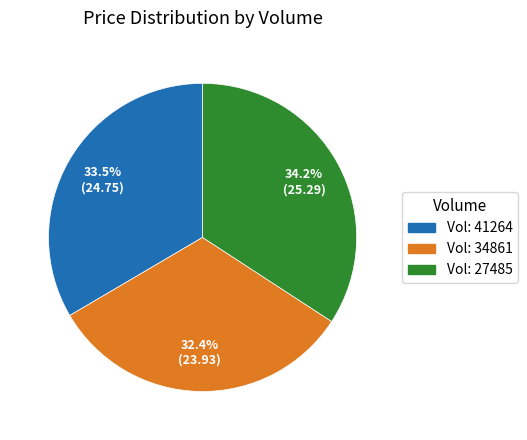

Is there a majority slice in this chart?

No